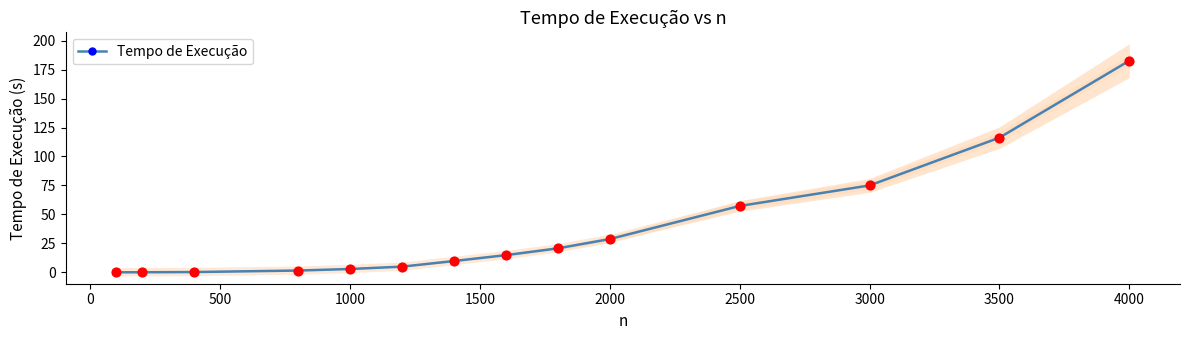

At which label is Tempo de Execução closest to 91?

3000